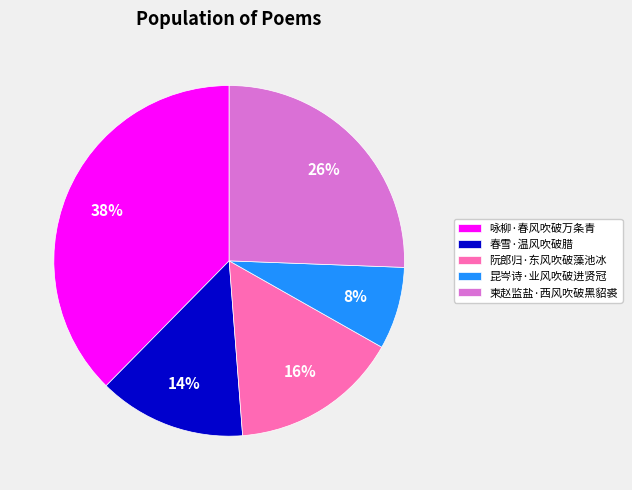

Is the sum of 咏柳·春风吹破万条青 and 昆岑诗·业风吹破进贤冠 greater than half?

No